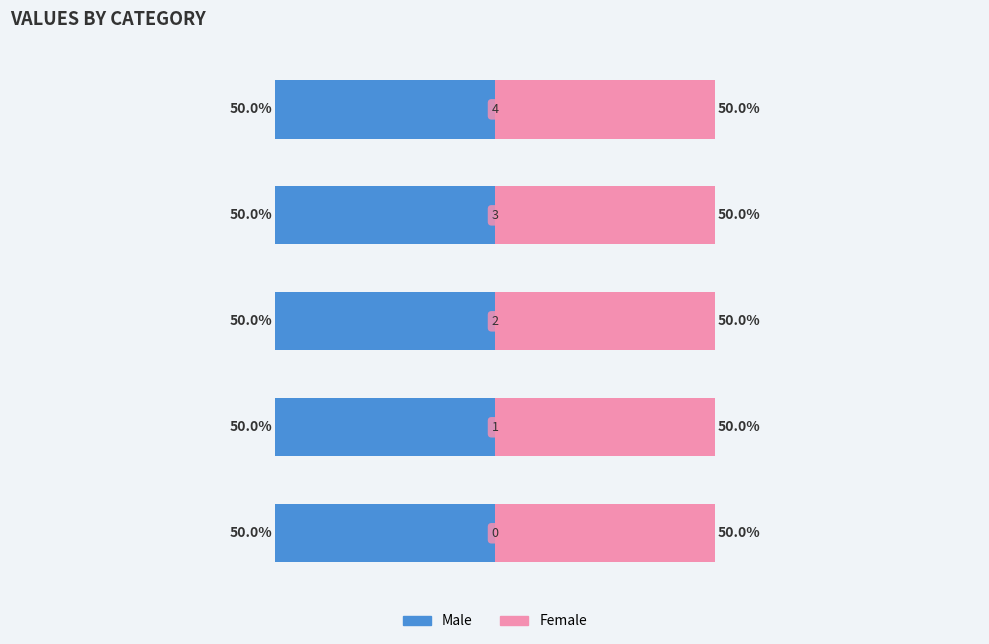

What are all the series names shown in the legend?

Male, Female